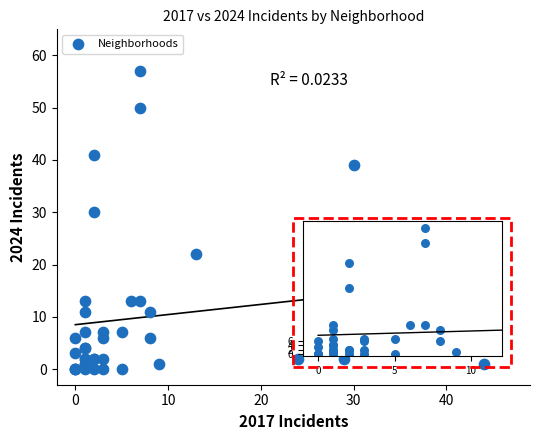

What Y value in the scatter plot is closest to 28?

30